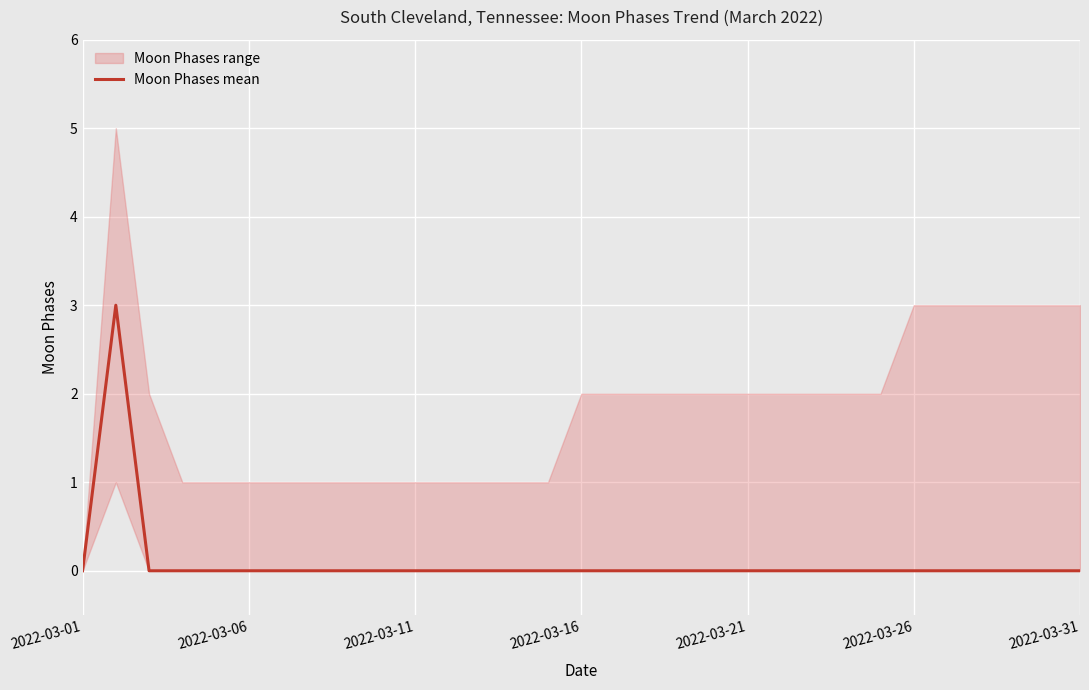

The Moon Phases mean series shows 0 at 2022-03-26. True or false?

True